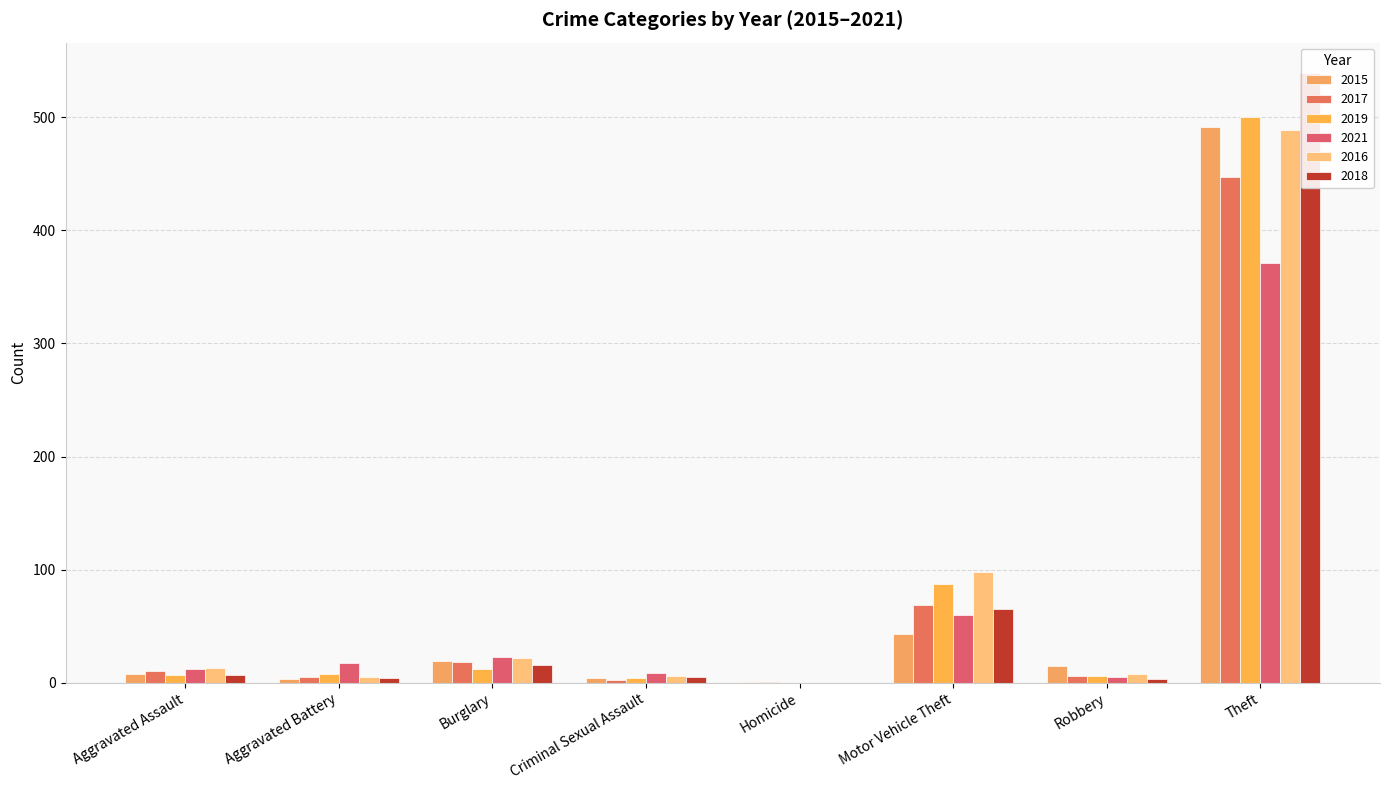

What is the highest value of the 2018 series?

539